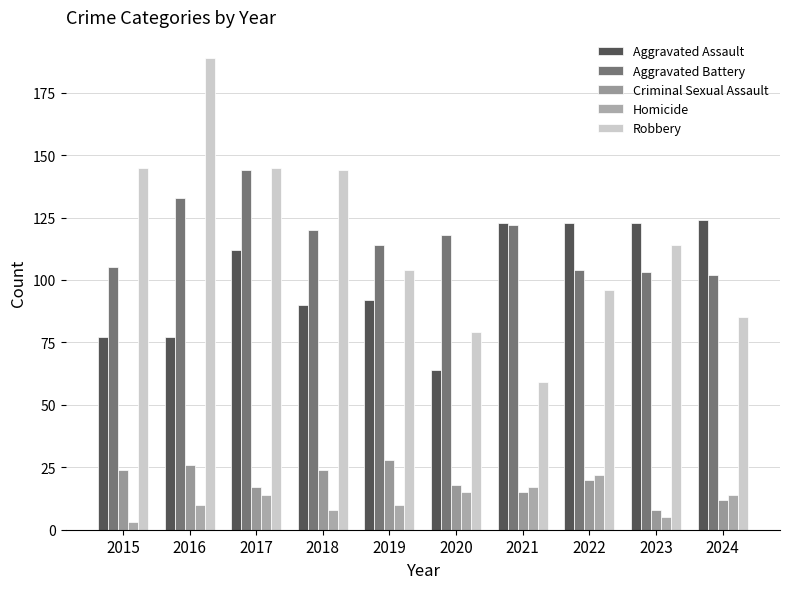

What is the average value of the Robbery series?

116